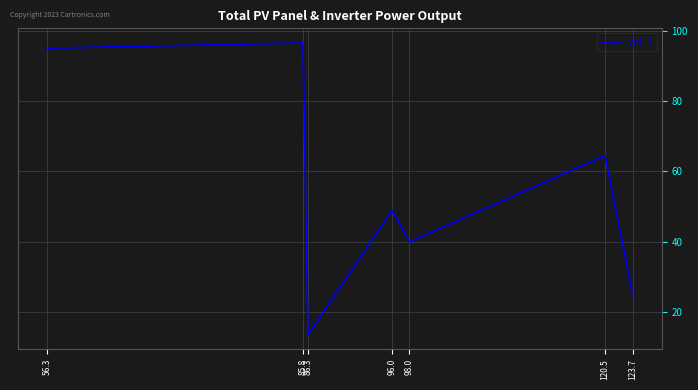

List the labels in order of value, largest first.

85.8, 56.3, 120.5, 96.0, 98.0, 123.7, 86.3